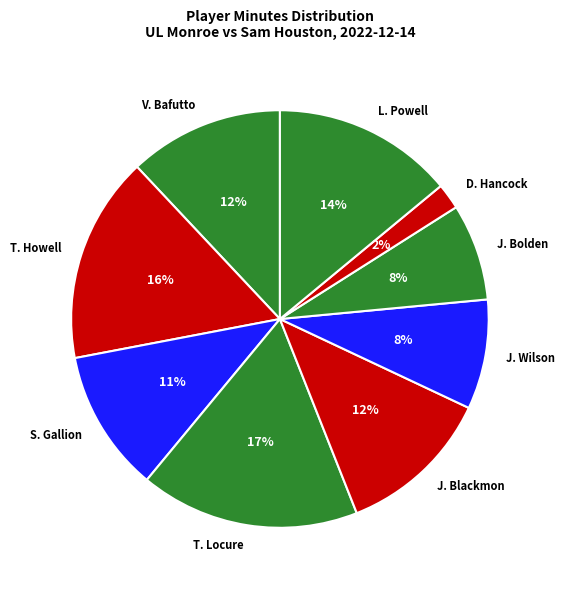

What is the largest slice in the pie chart?

T. Locure